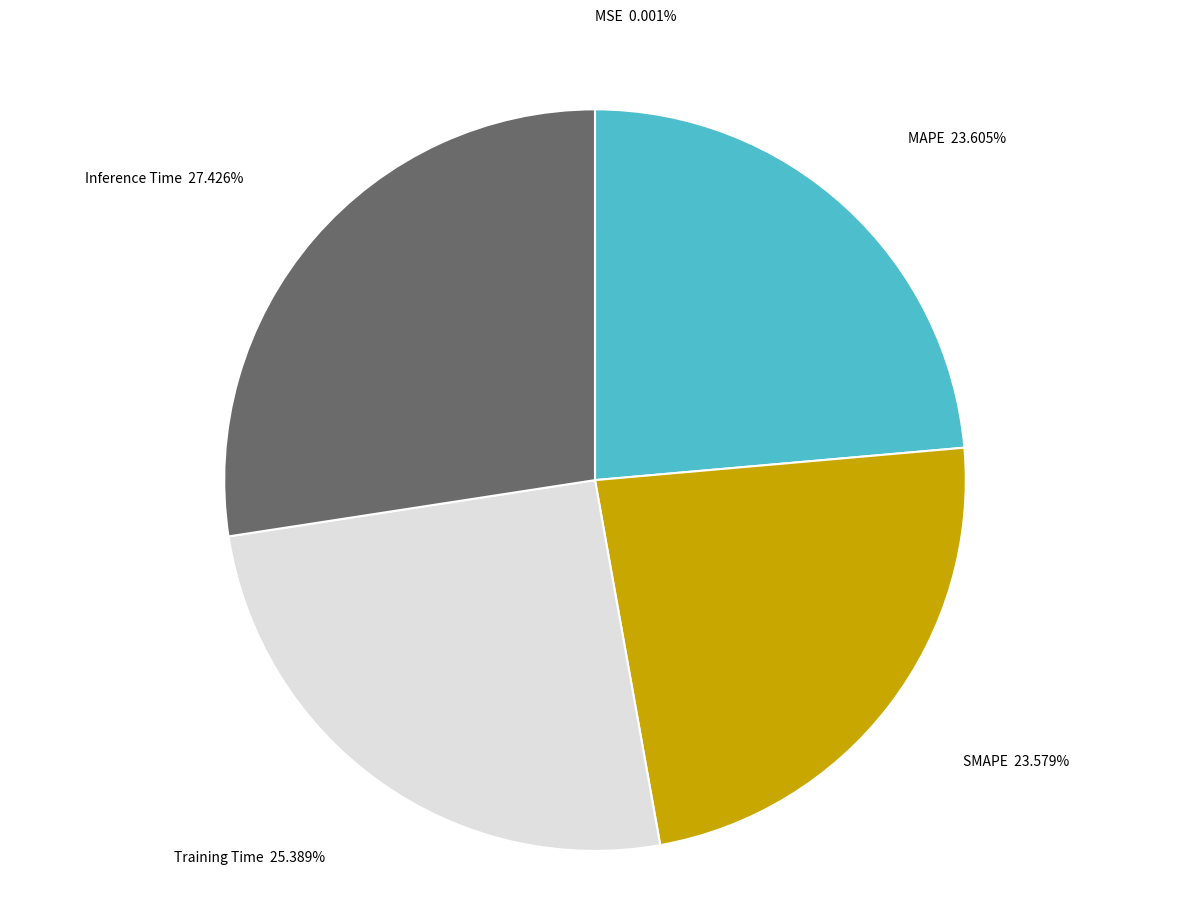

Is there any slice that represents more than half of the pie?

No